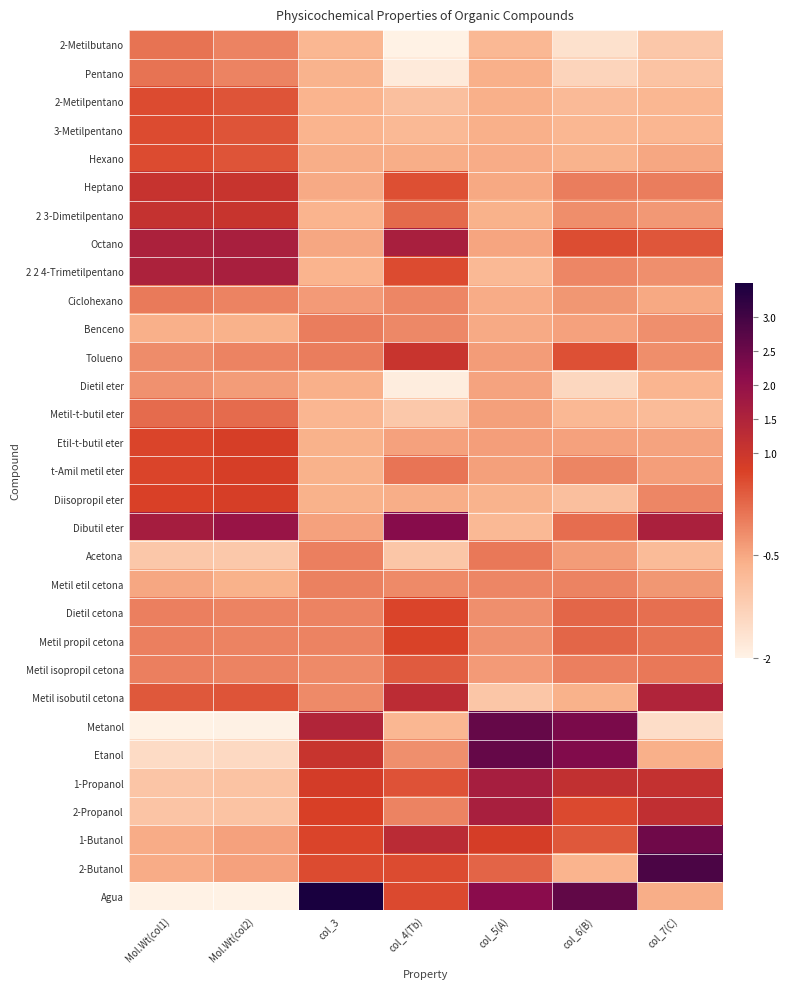

At which category is the sum across all series the highest?

col_6(B)